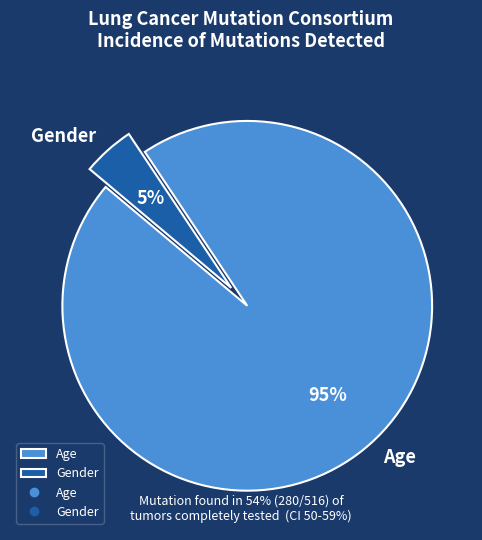

What is the smallest slice in the pie chart?

Gender